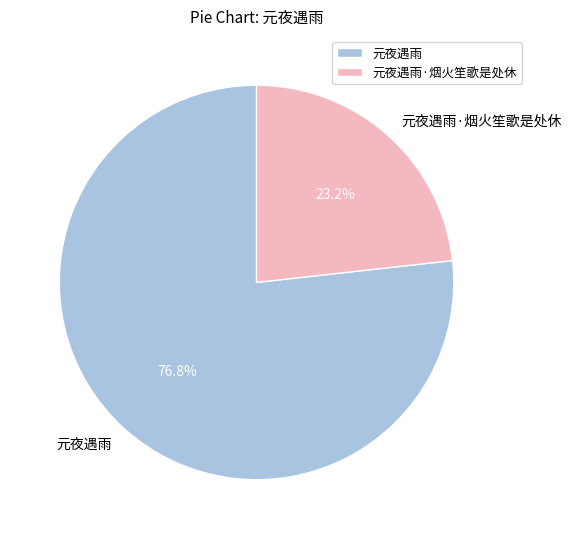

Does any single category account for the majority?

Yes